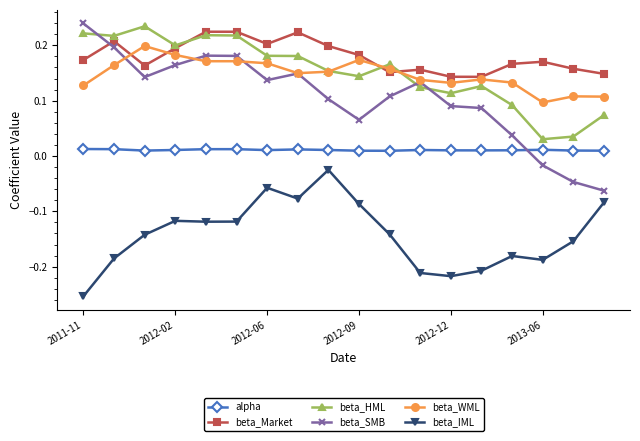

Count the beta_Market values in the range 0 to 1.

18